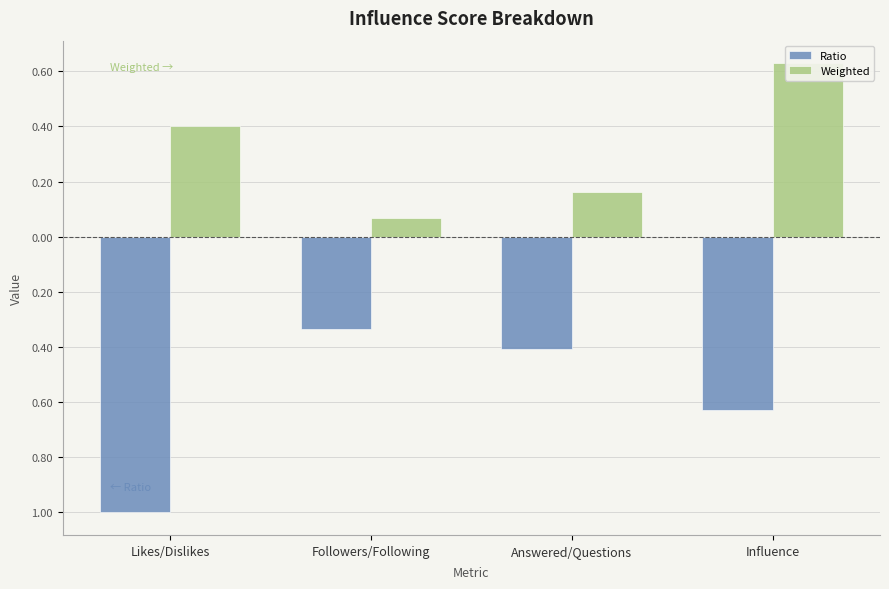

Is the value of Ratio at Influence greater than the value of Weighted at Followers/Following?

No